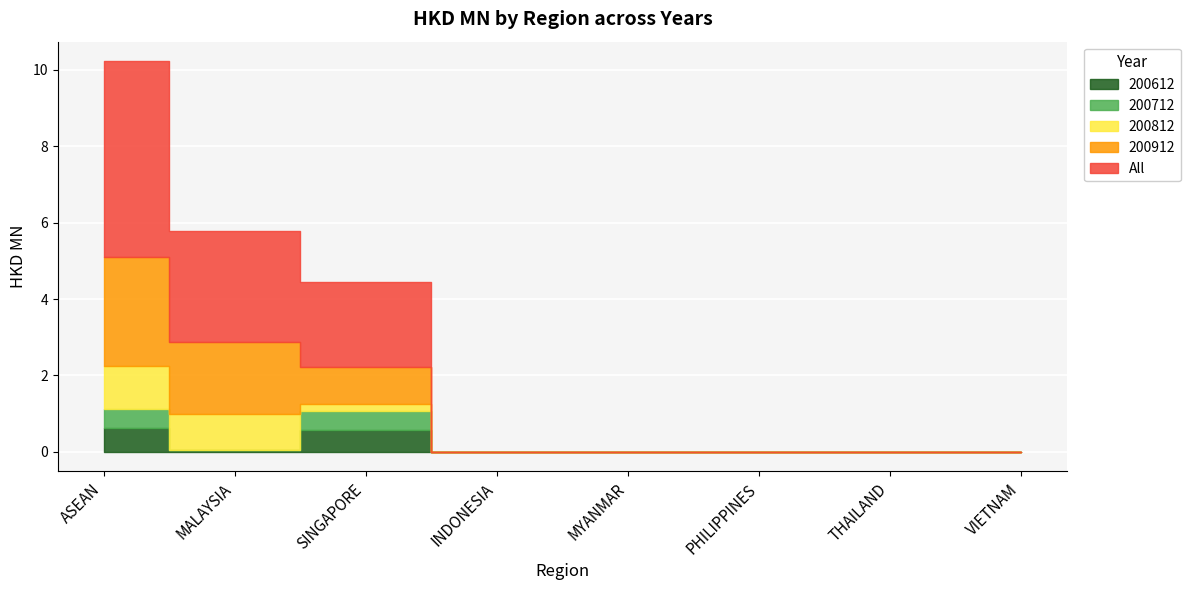

The value of 200812 at THAILAND is 0.0. True or false?

True